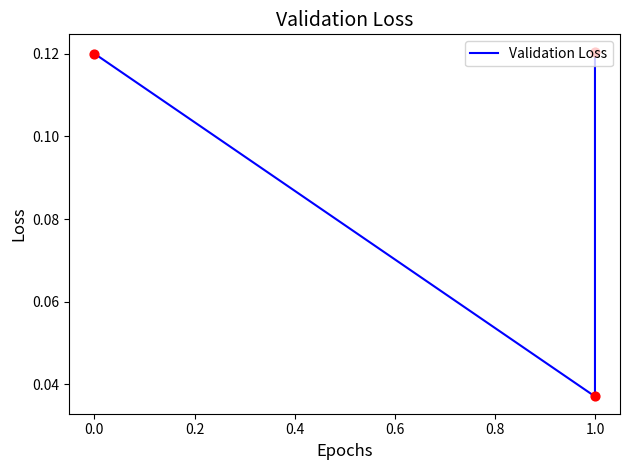

What is the change in value from 0.0 to 0.2?

+0.1